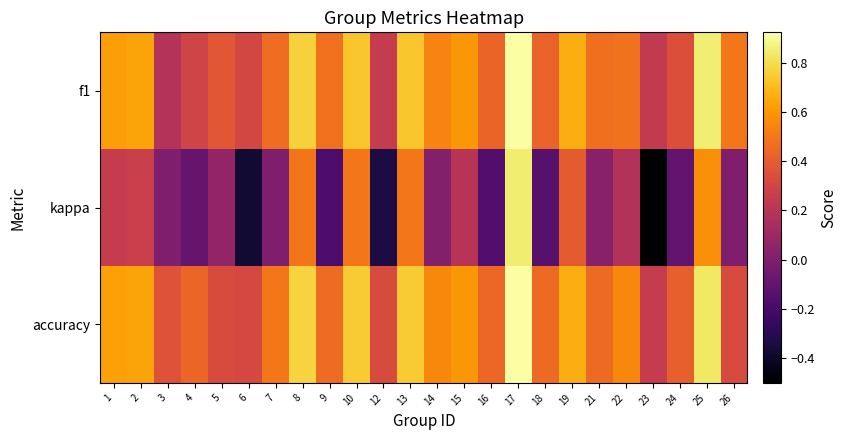

At 22, list the series in order from largest to smallest.

accuracy, f1, kappa